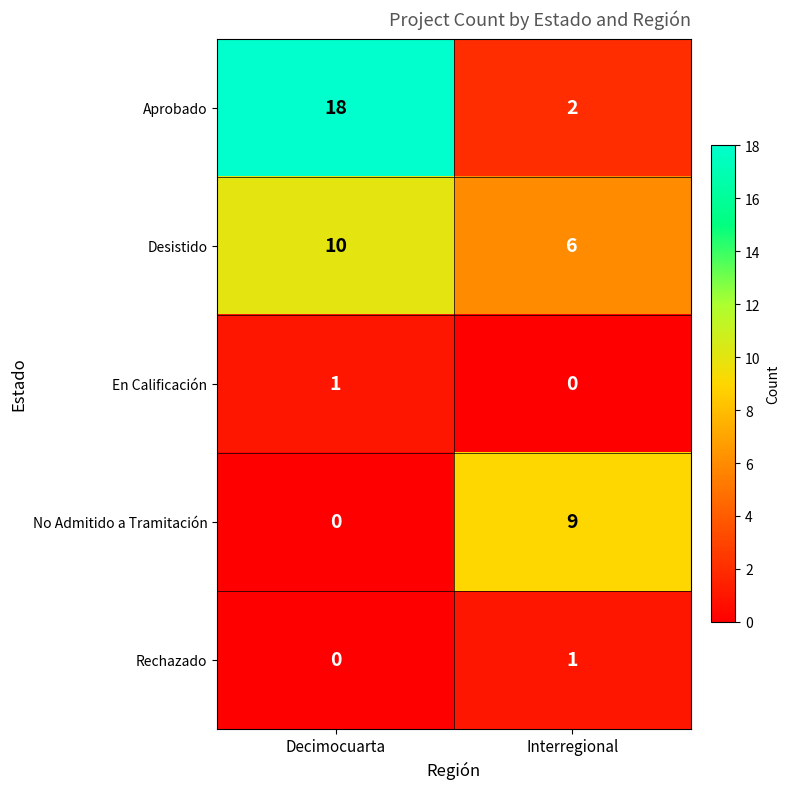

Rank the series at Interregional from highest to lowest value.

No Admitido a Tramitación, Desistido, Aprobado, Rechazado, En Calificación